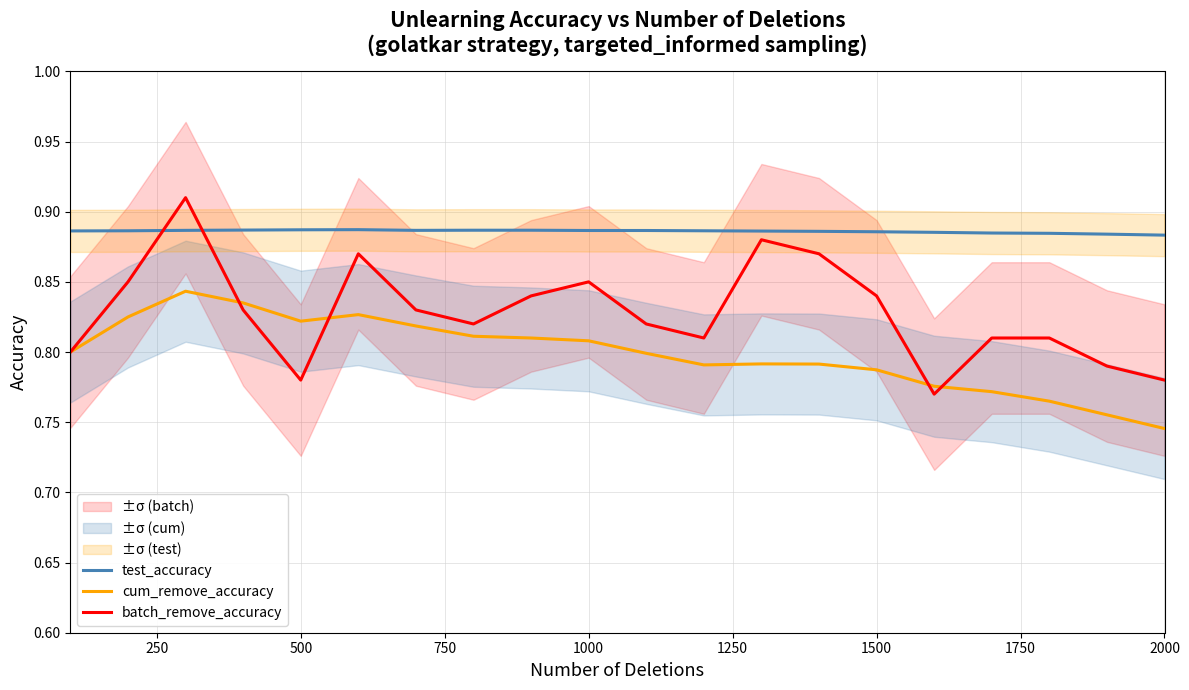

Which category has the lowest value in the cum_remove_accuracy series?

2000